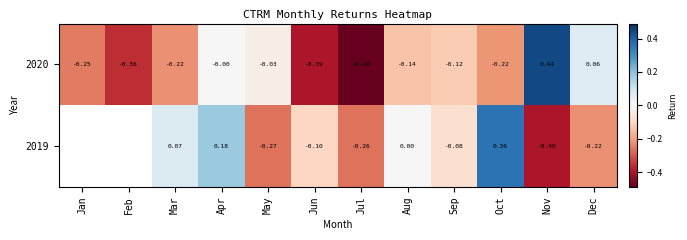

At which label is 2020 closest to 0?

Apr